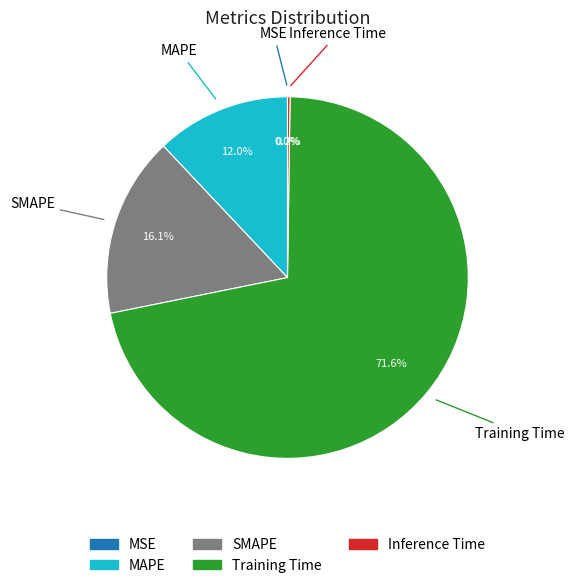

Which category accounts for the majority?

Training Time